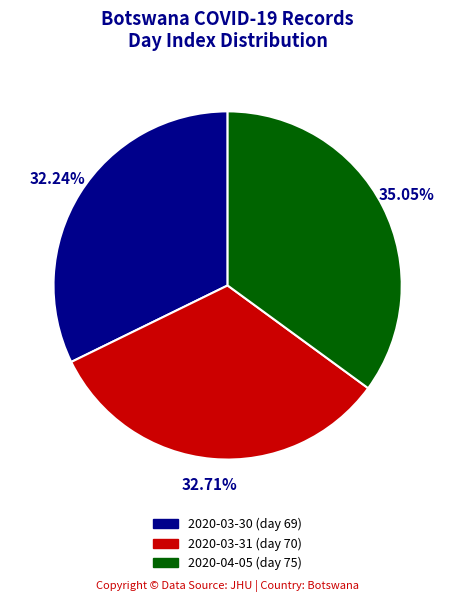

Is there any slice that represents more than half of the pie?

No